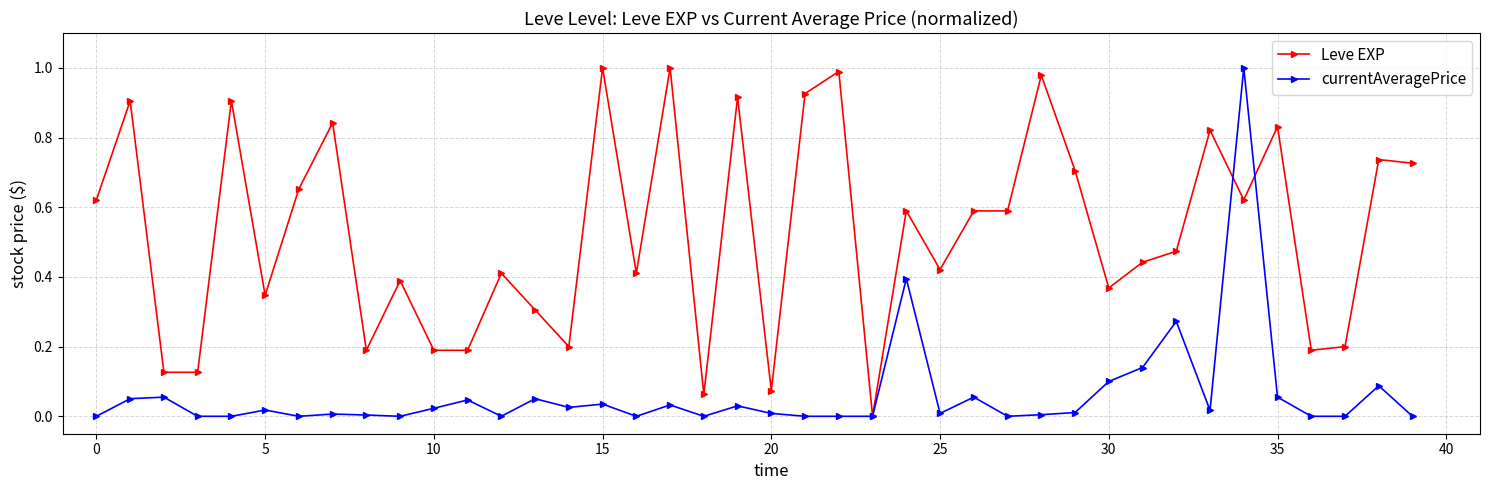

True or false: Leve EXP has more than 1 interior local peaks.

True